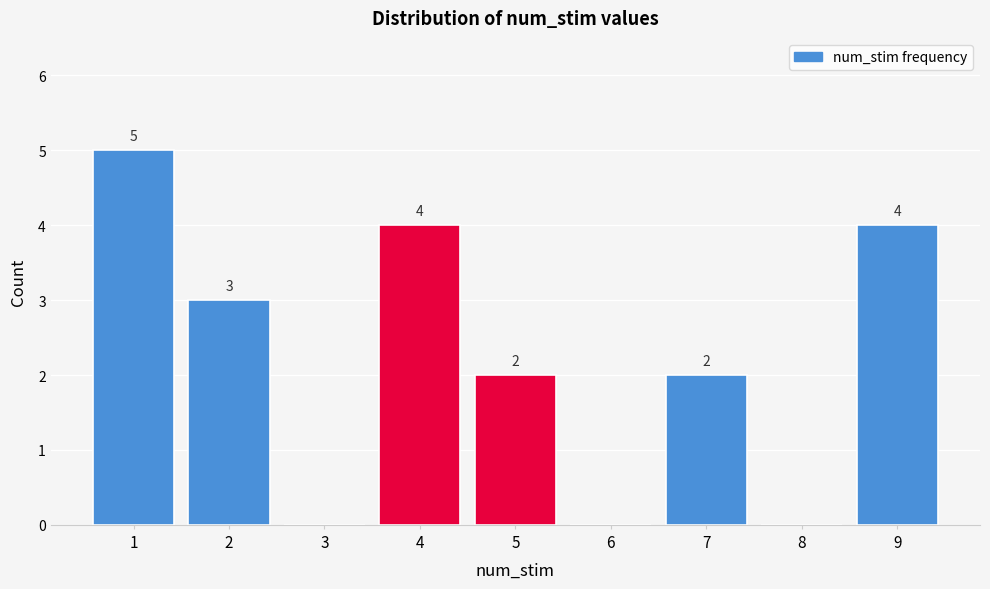

Over which range of the x-axis is the bar tallest?

0.5 to 1.5